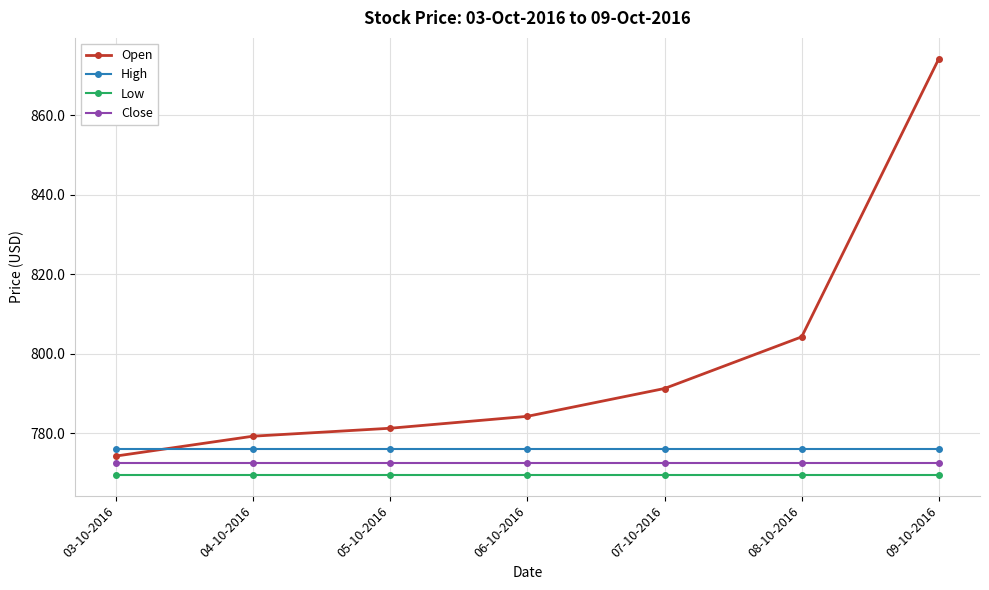

What are all the series names shown in the legend?

Open, High, Low, Close